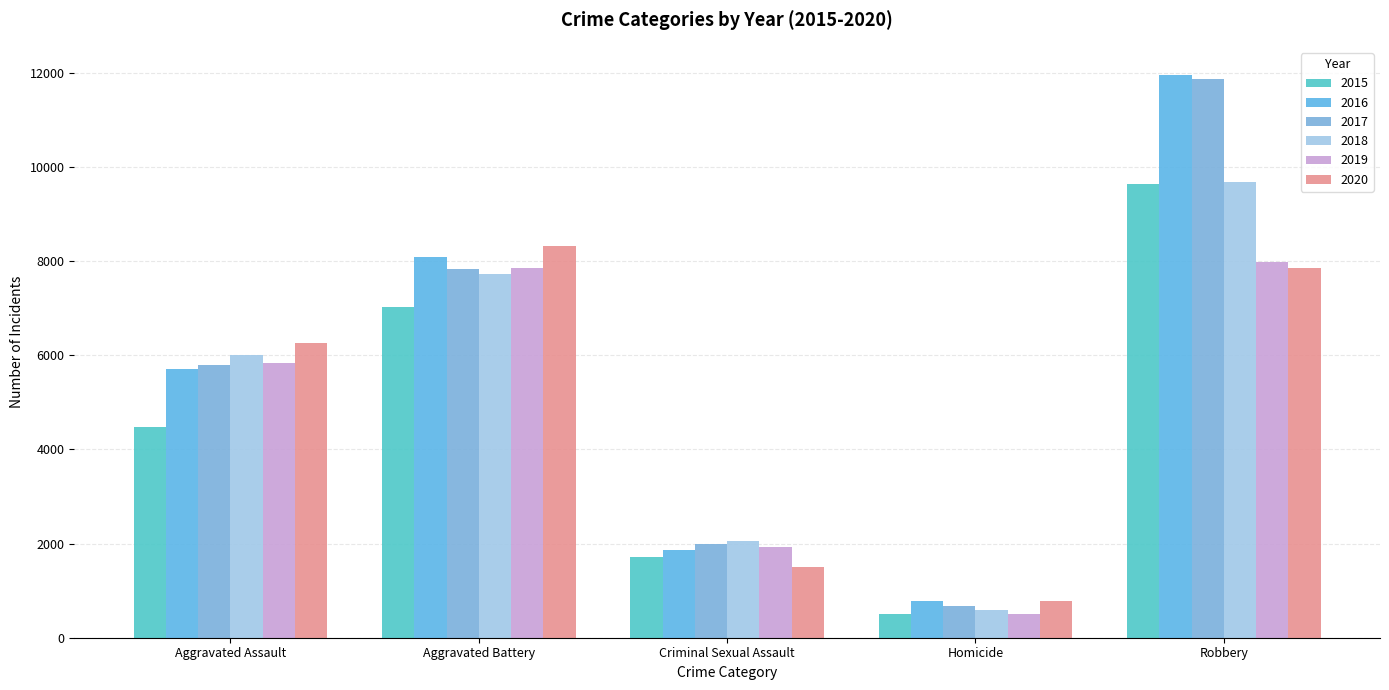

At how many categories does at least one series exceed 10549?

1